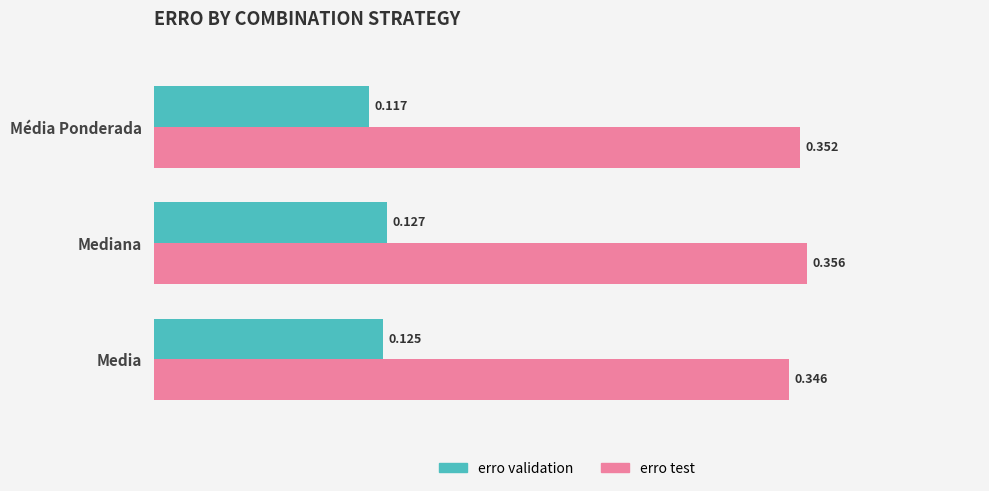

How many erro validation values are between 0 and 1?

3